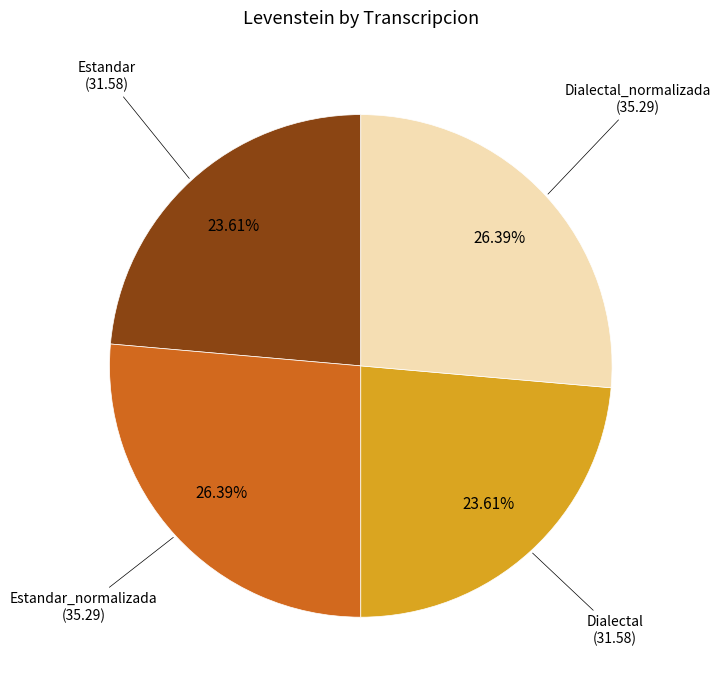

Does any single category account for the majority?

No